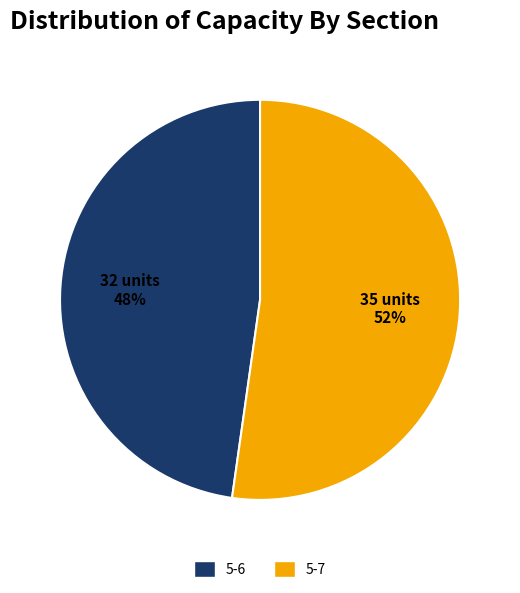

How many segments does this pie chart have?

2